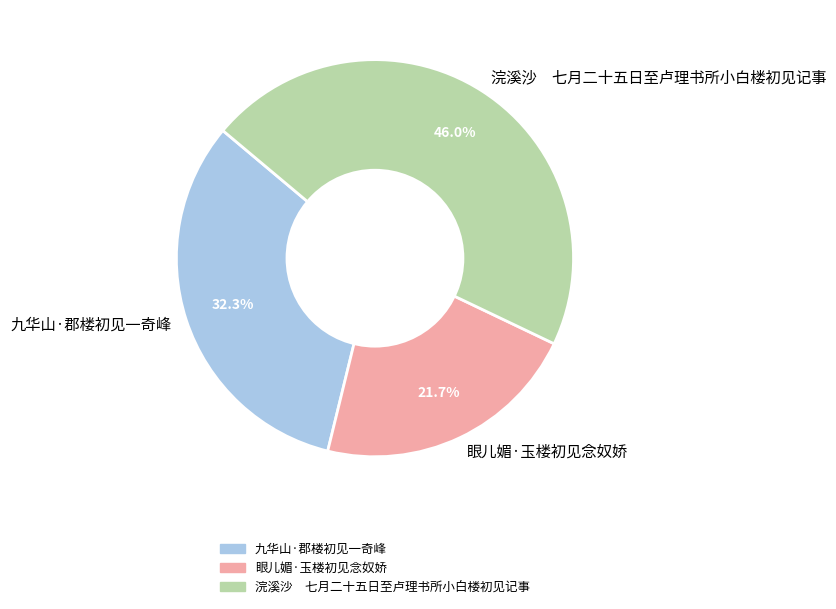

Count the number of slices in the pie.

3